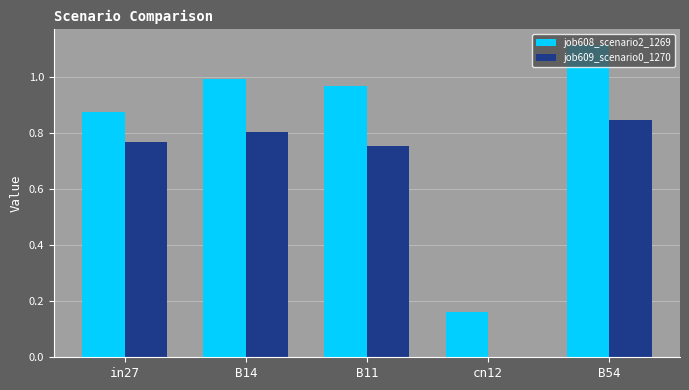

Count the number of data series in this chart.

2